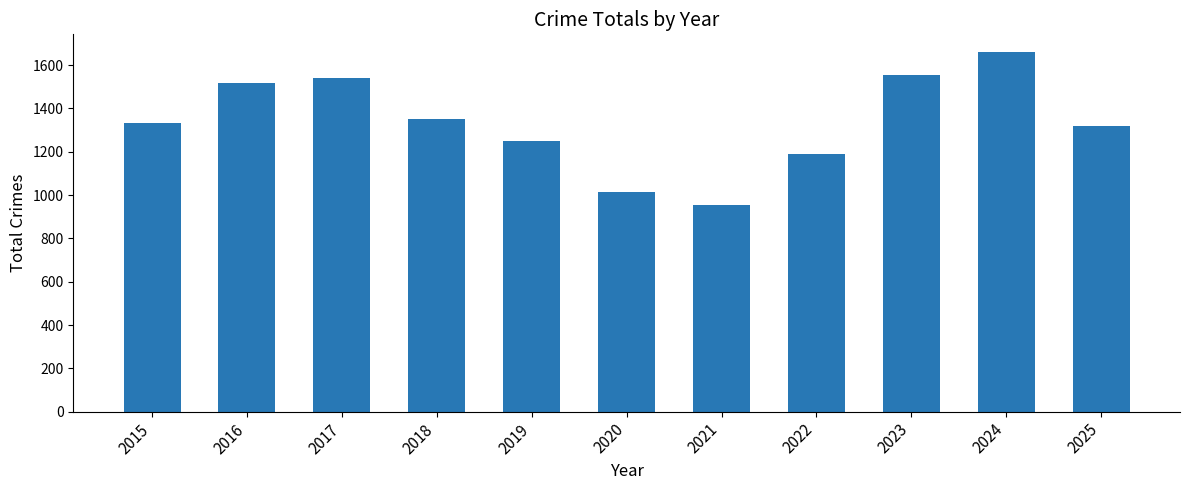

Approximately how many times larger is the value at 2018 compared to 2016?

0.9